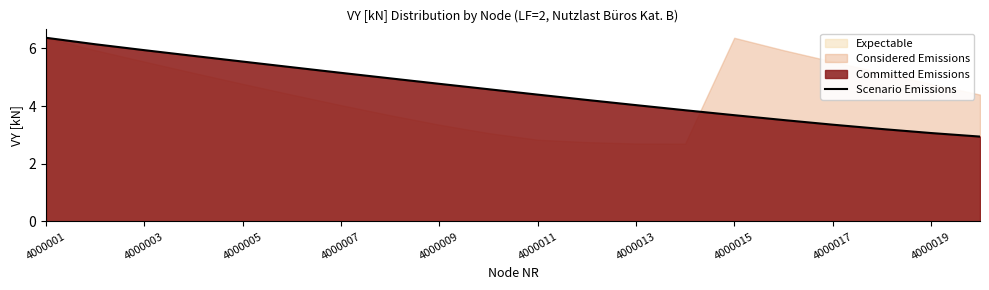

How many data points are above 4?

13